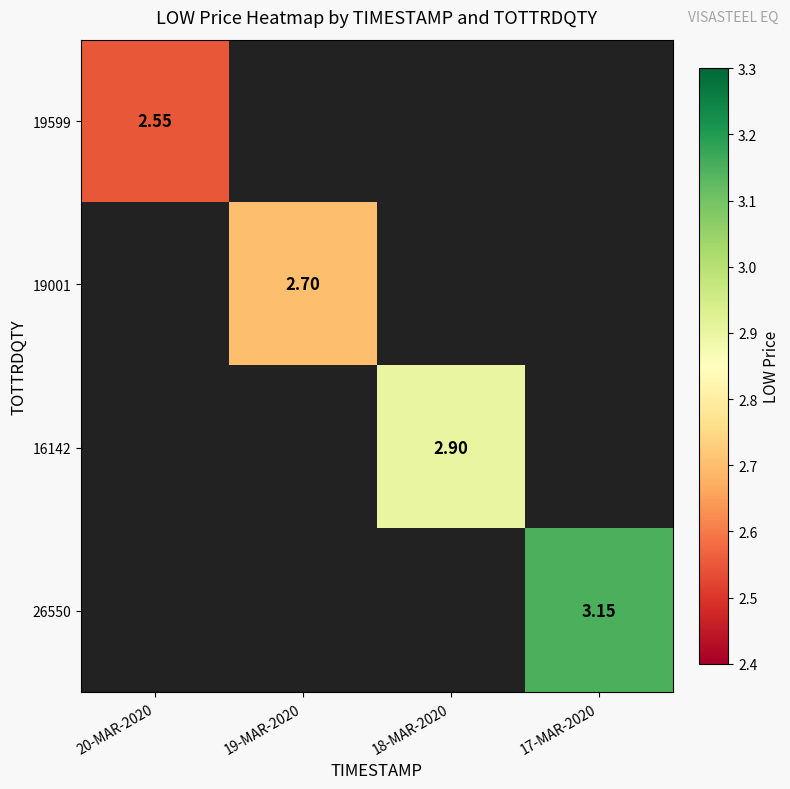

At which label does 19599 reach its minimum?

20-MAR-2020